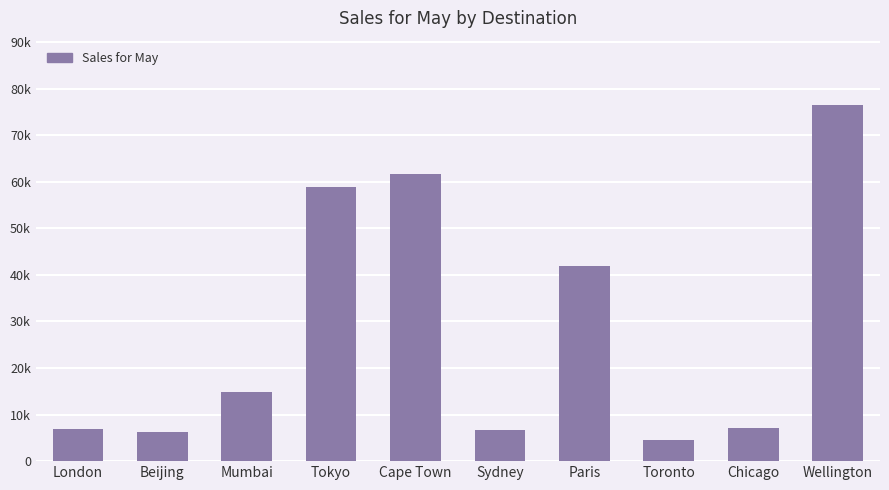

Which label corresponds to the largest value in the chart?

Wellington